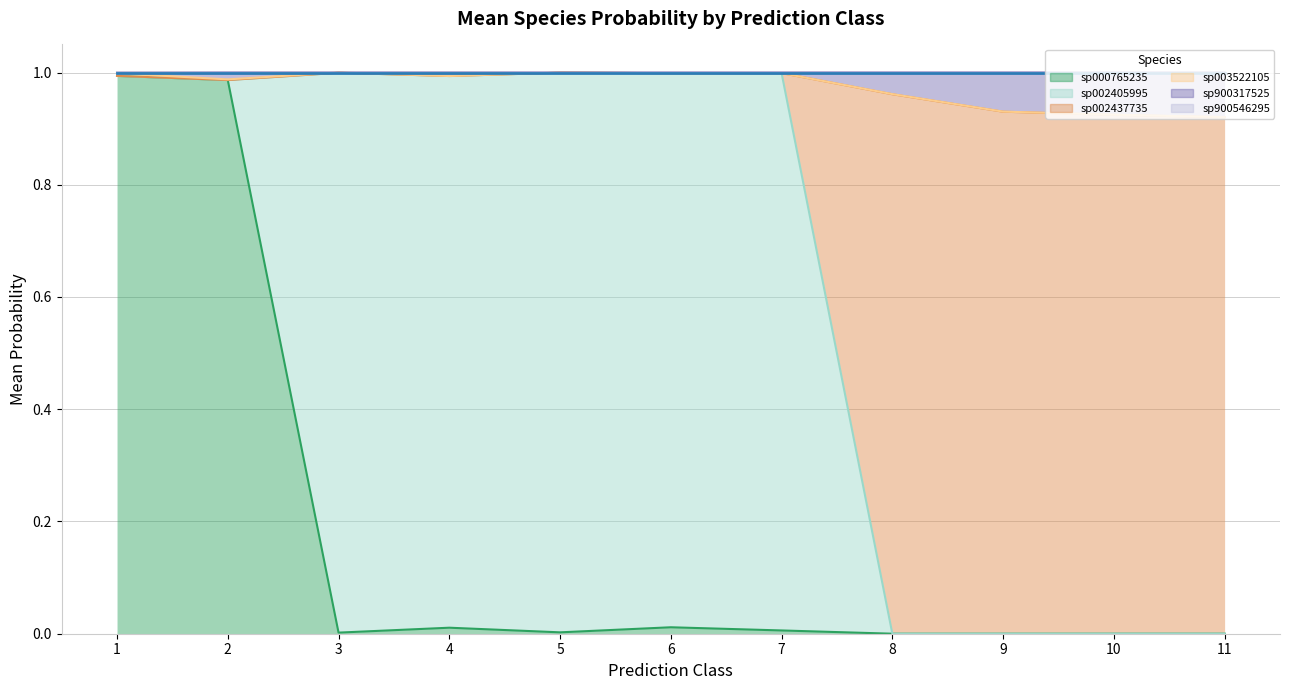

True or false: s__ER4 sp900546295 has a value of 0.6 at 1.

False